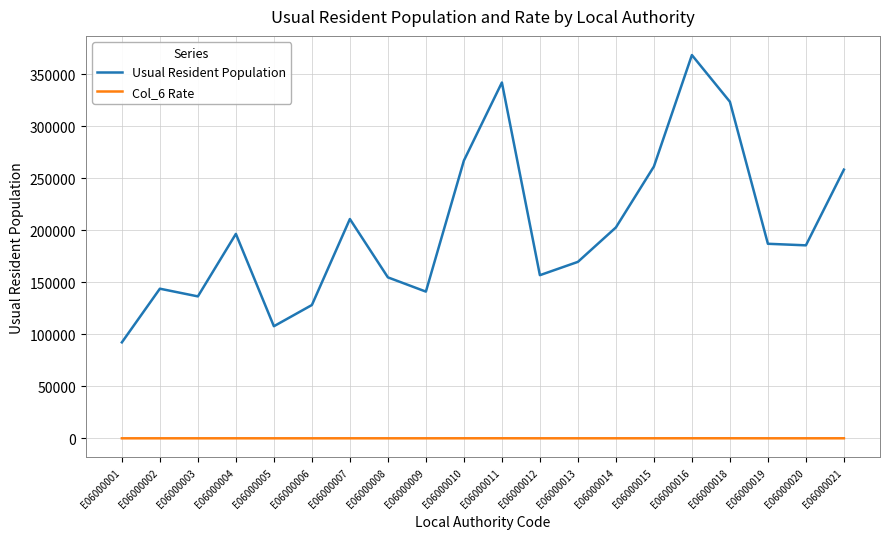

Count the number of categories in the chart.

20